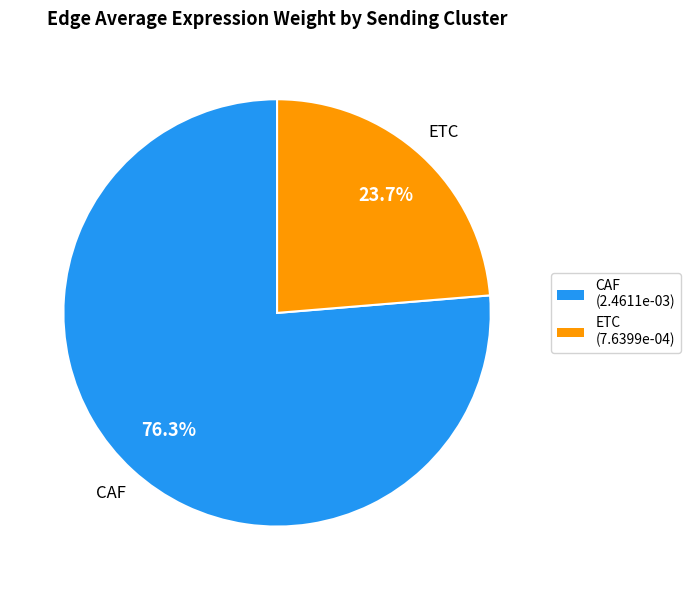

To the nearest percent, what is the combined percentage of CAF and ETC?

100%